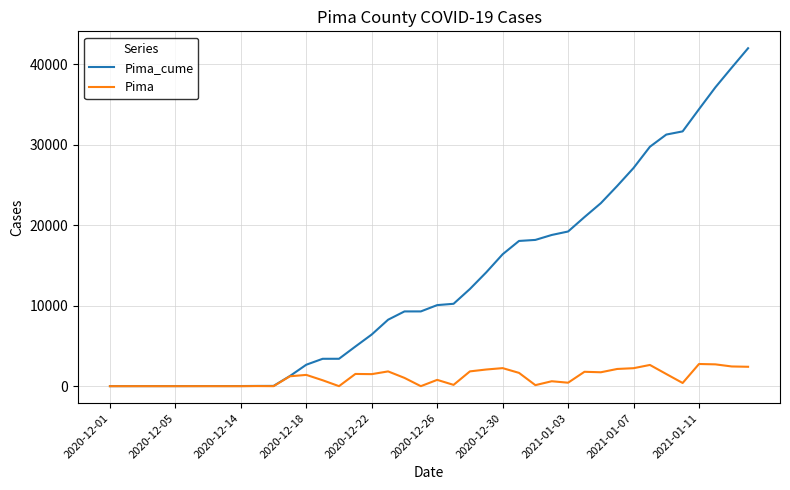

Which series has the largest total across all categories?

Pima_cume